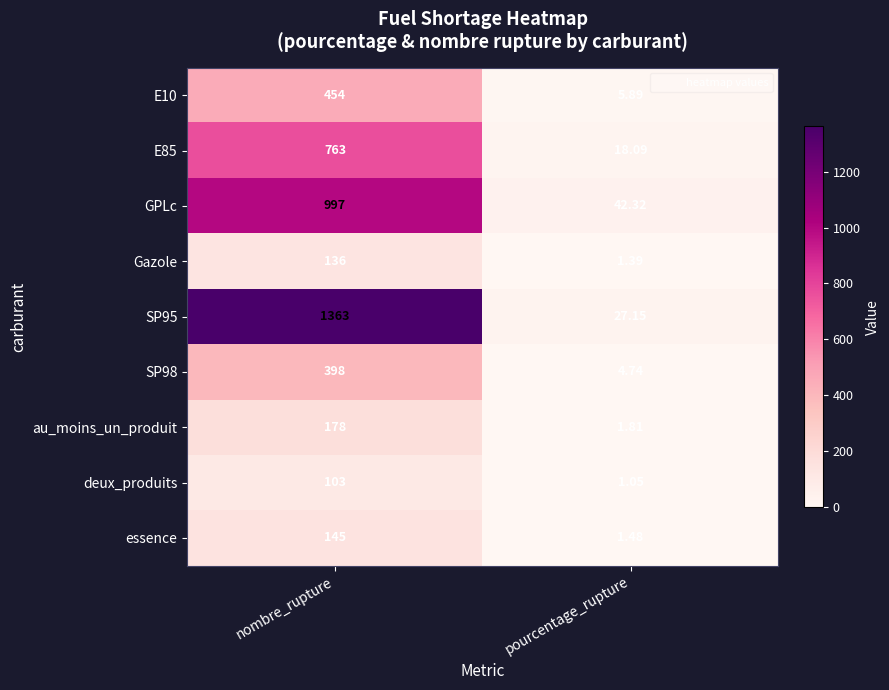

How many series are shown in this chart?

9